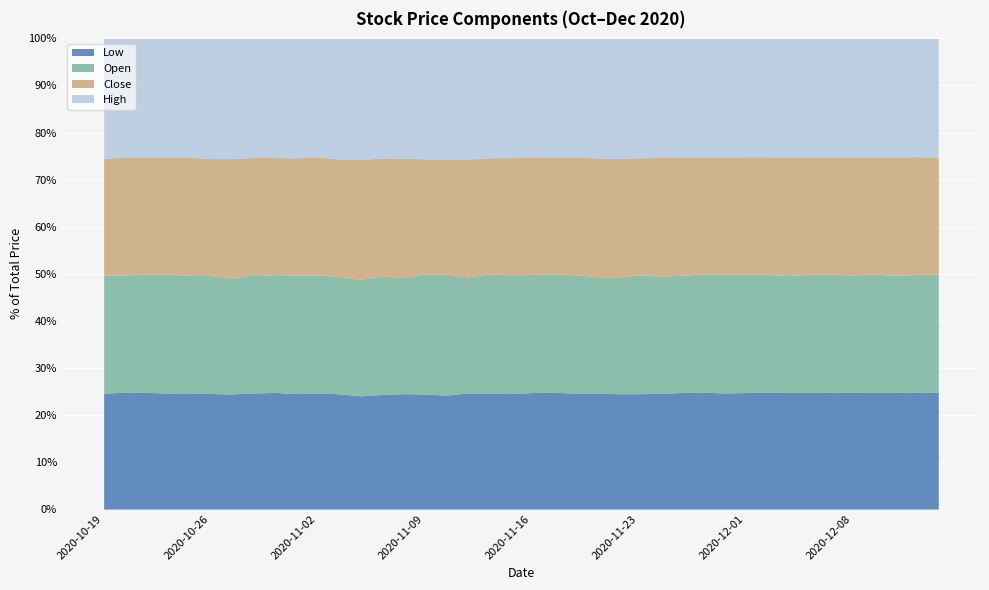

What position from the right is 2020-11-23?

15